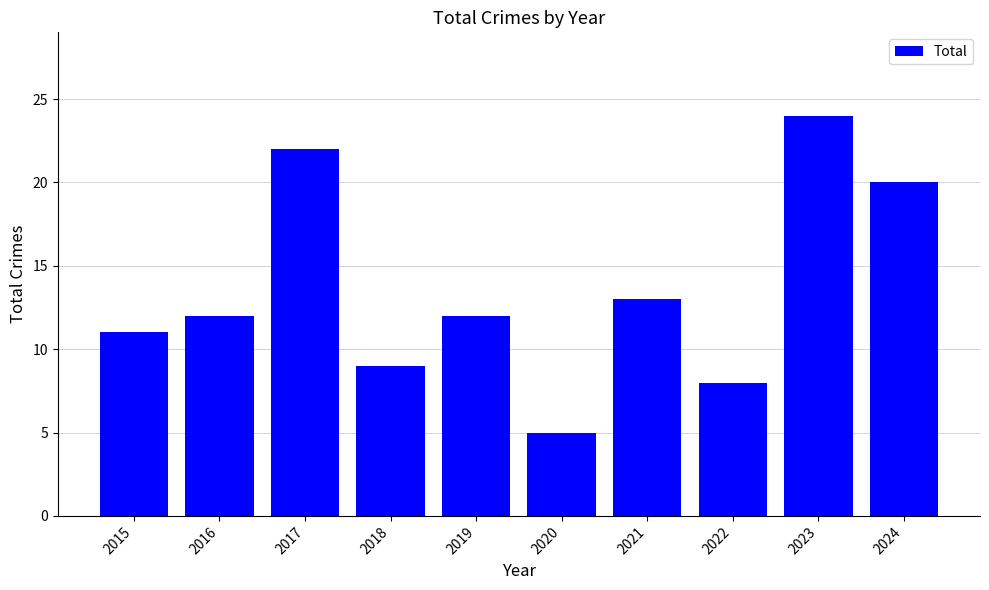

At which label is the value closest to 14?

2021